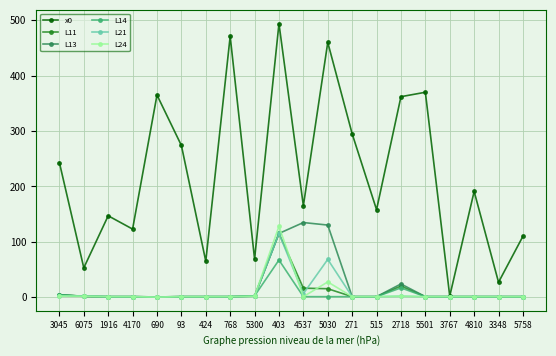

What is the greatest value displayed?

494.0